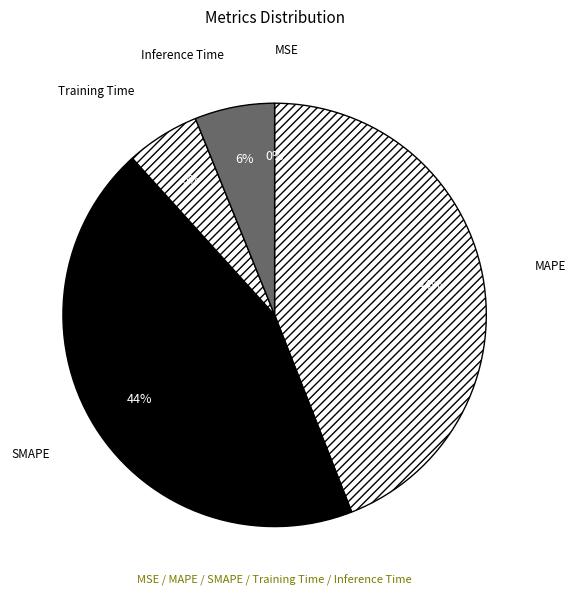

Does Inference Time represent more than half of the total?

No